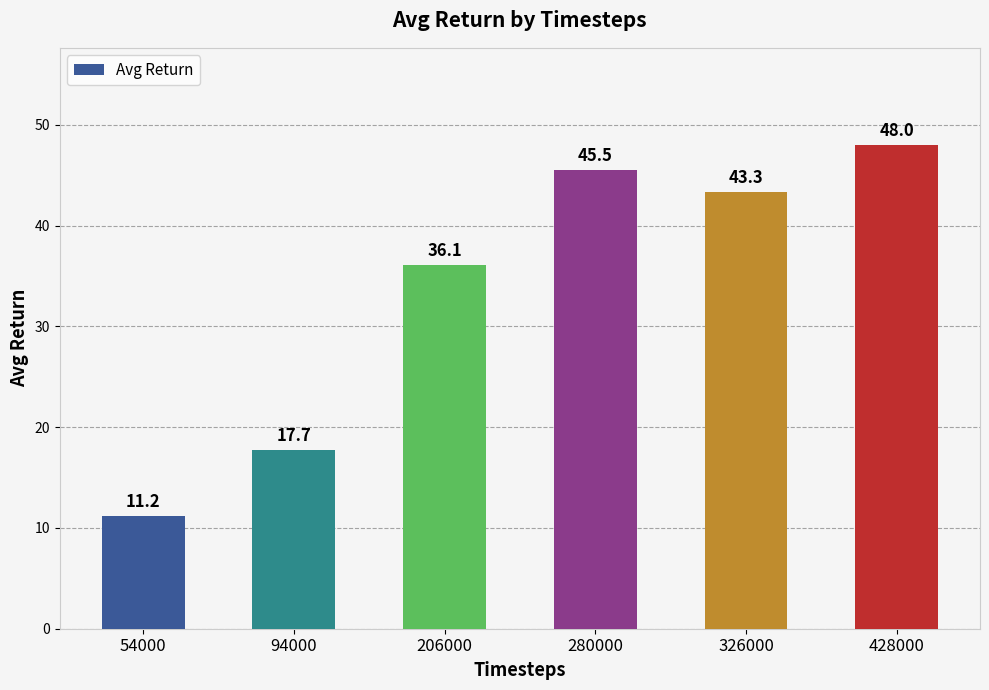

What is the value of the 5th bar from the left?

43.3